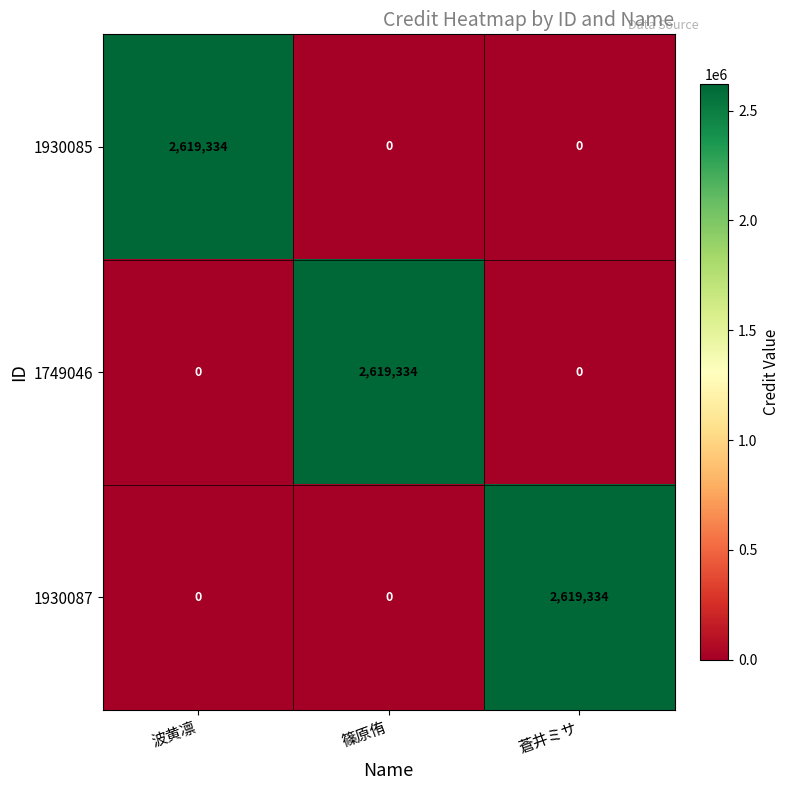

What is the spread (max minus min) of values at 蒼井ミサ?

2619334